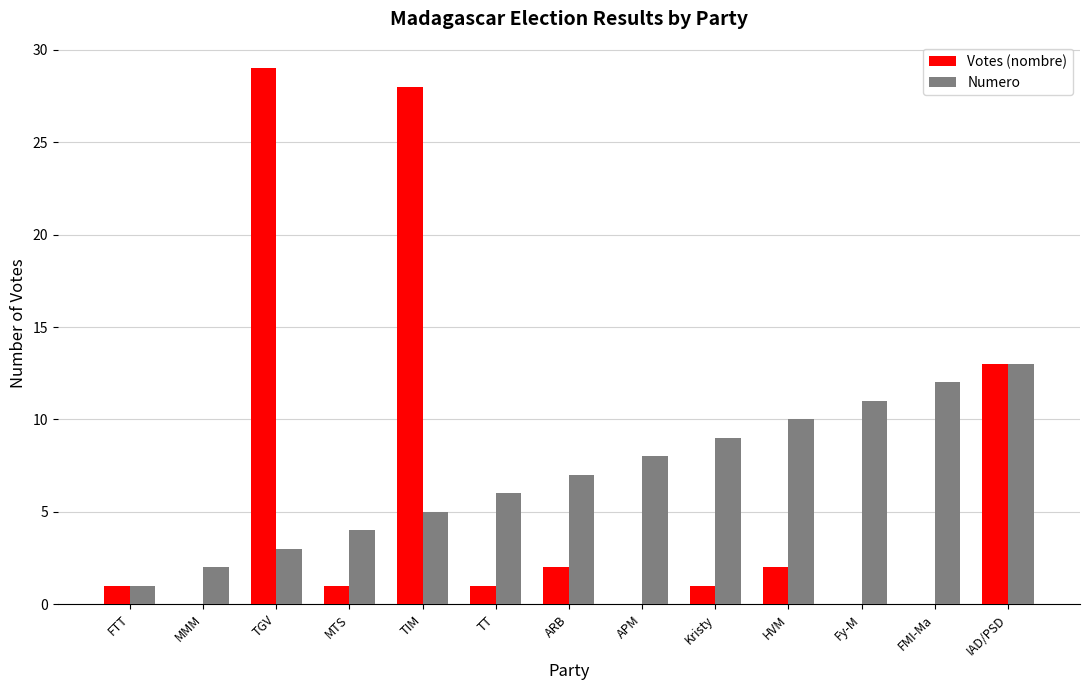

How many distinct data groups are displayed?

2